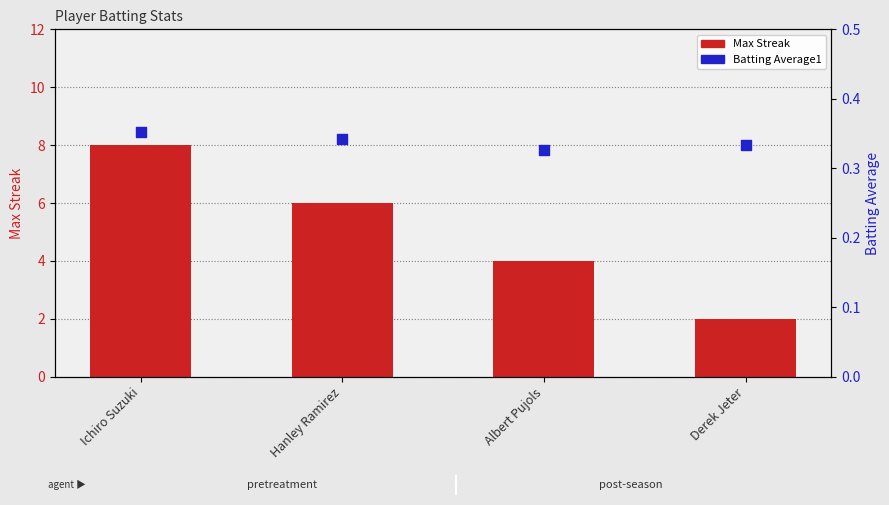

At how many categories does at least one series exceed 5?

2